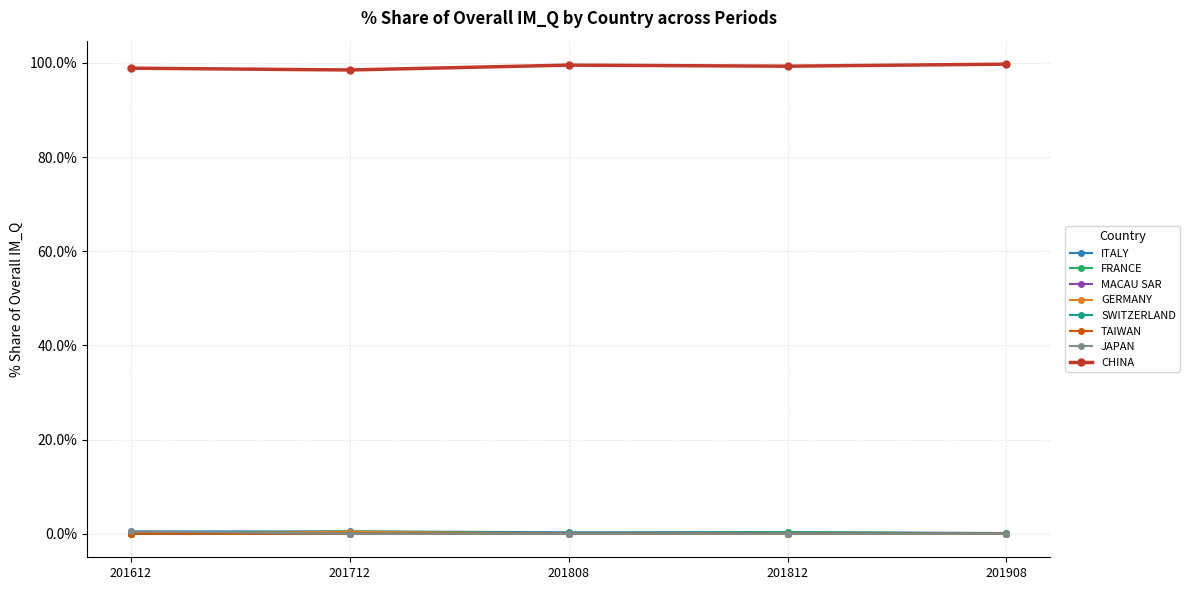

What are all the series names shown in the legend?

ITALY, FRANCE, MACAU SAR, GERMANY, SWITZERLAND, TAIWAN, JAPAN, CHINA